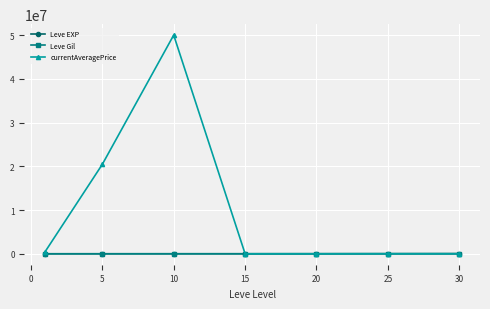

Which series has the largest total across all categories?

currentAveragePrice